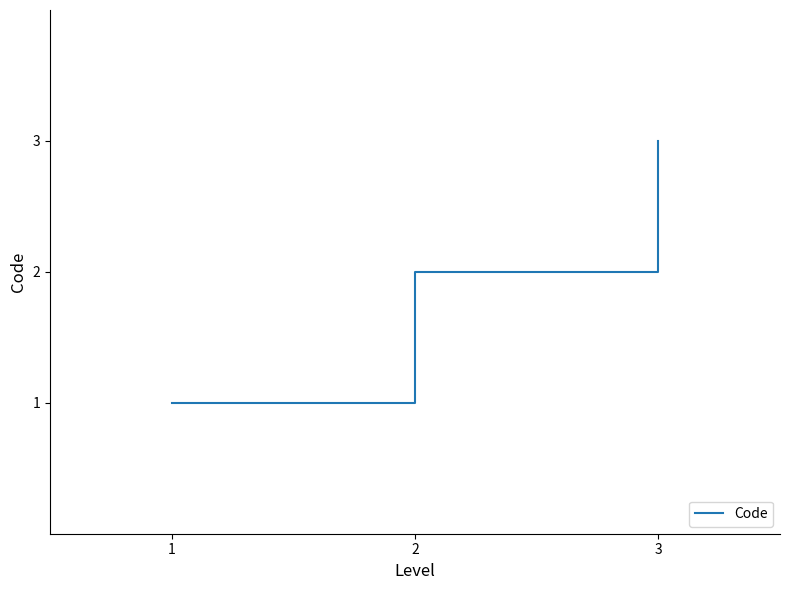

Is it true that the value at 1 is 1?

True